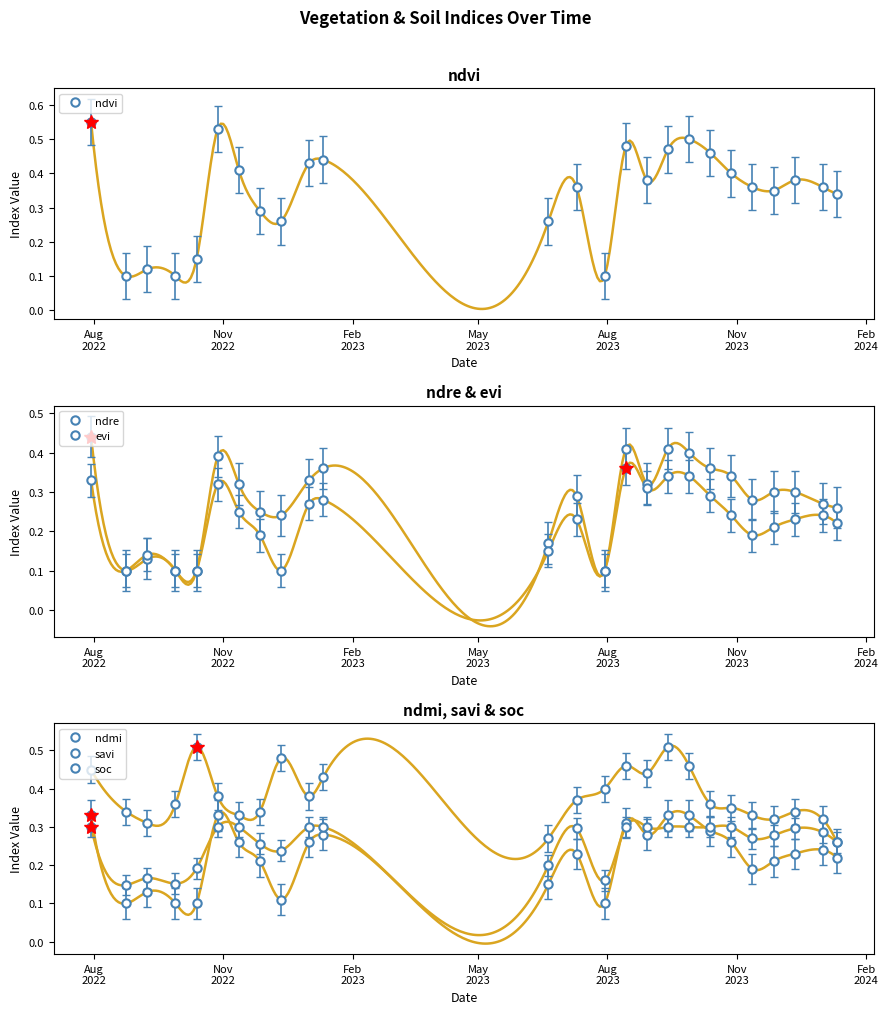

True or false: ndmi and savi intersect in this chart.

False